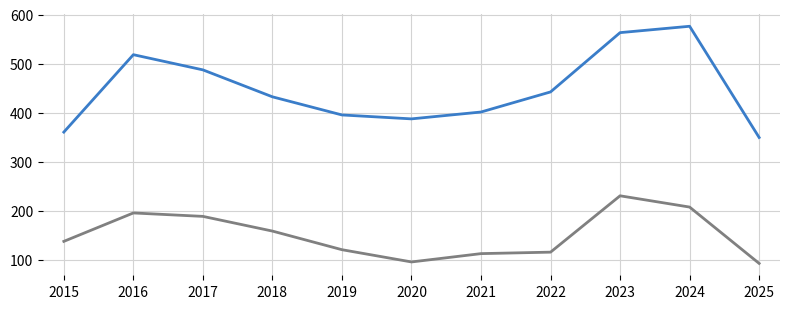

Which label corresponds to the largest value in the chart?

2024